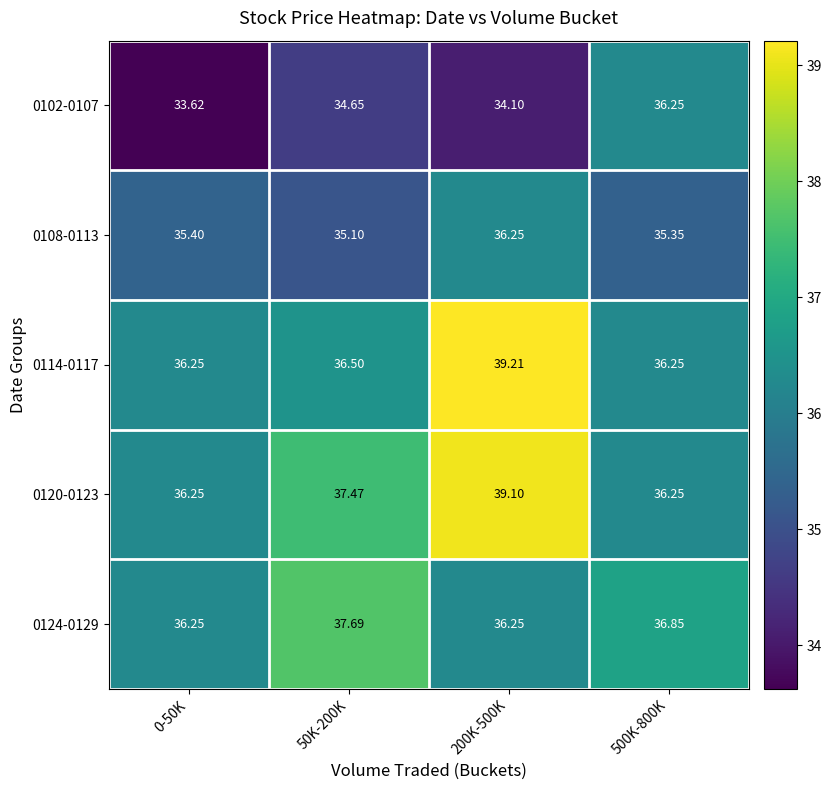

Is the value of 0124-0129 at 0-50K greater than the value of 0102-0107 at 200K-500K?

Yes